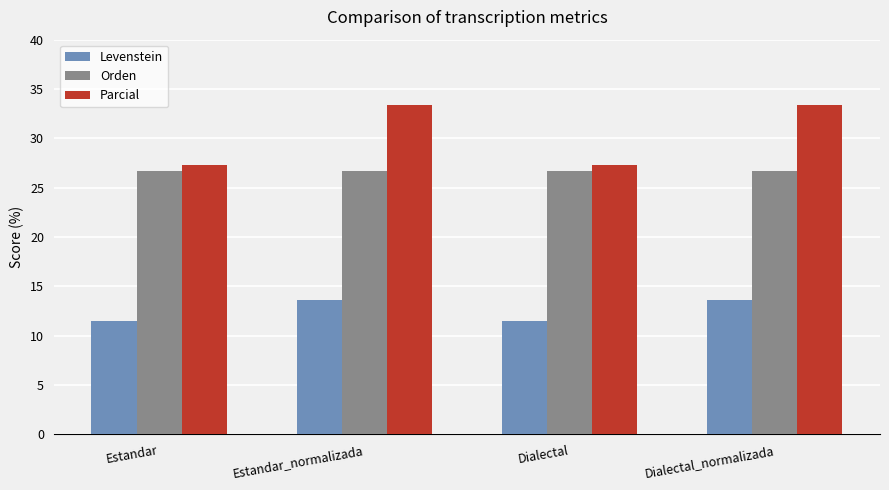

What is the smallest value displayed?

11.5